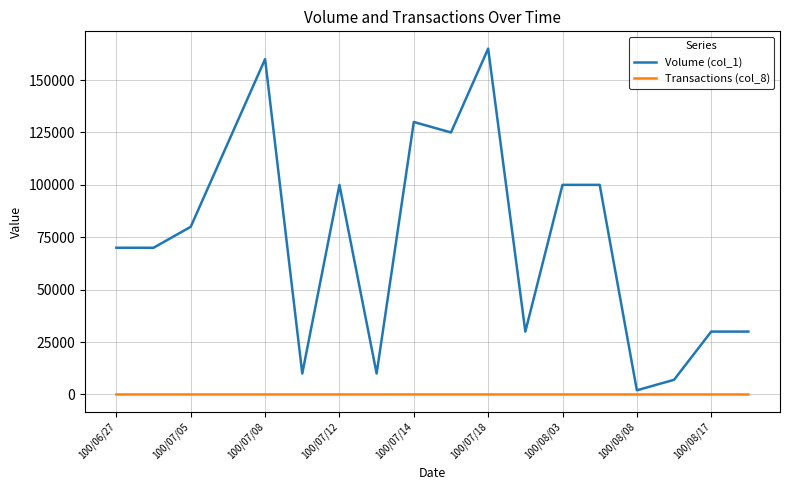

Rank the series by their average value, from lowest to highest.

Transactions (col_8), Volume (col_1)